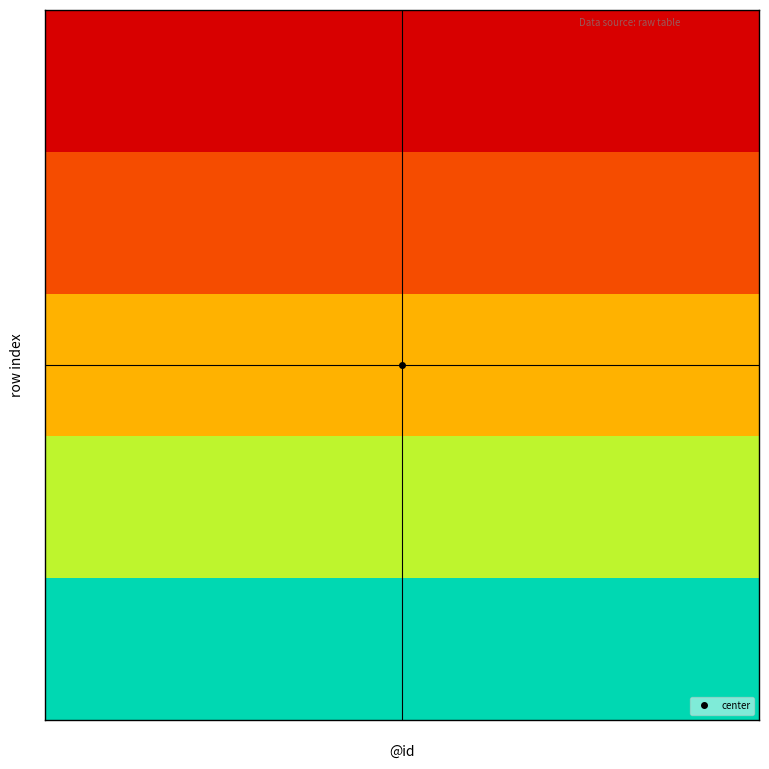

What is the total value across all series at @id?

15